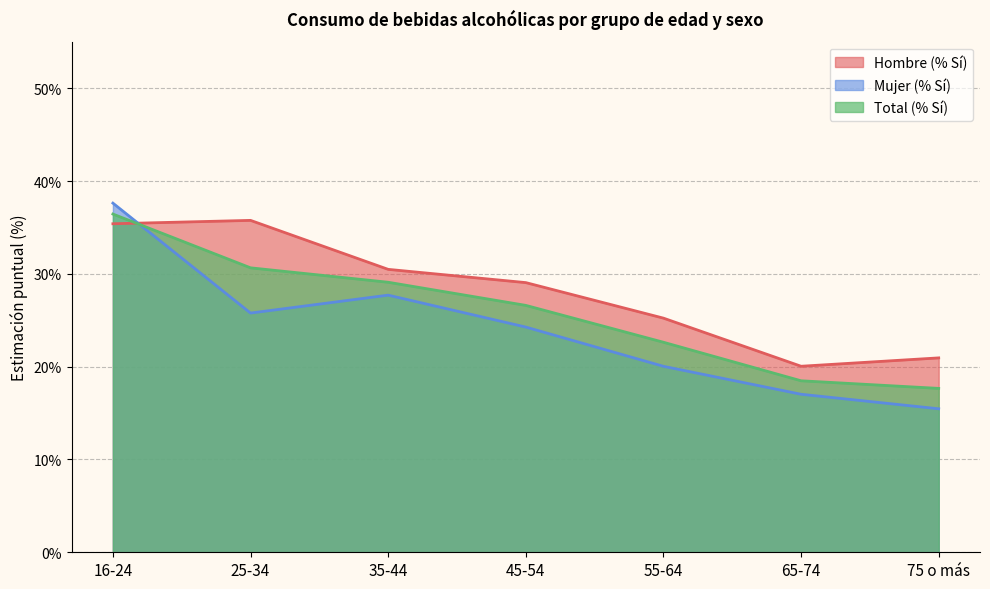

Reading left to right, transcribe all the data shown in this chart.

Hombre (% Sí): 35.4	35.8	30.5	29.1	25.2	20.0	20.9
Mujer (% Sí): 37.6	25.8	27.7	24.3	20.0	17.0	15.5
Total (% Sí): 36.4	30.6	29.1	26.6	22.6	18.5	17.7